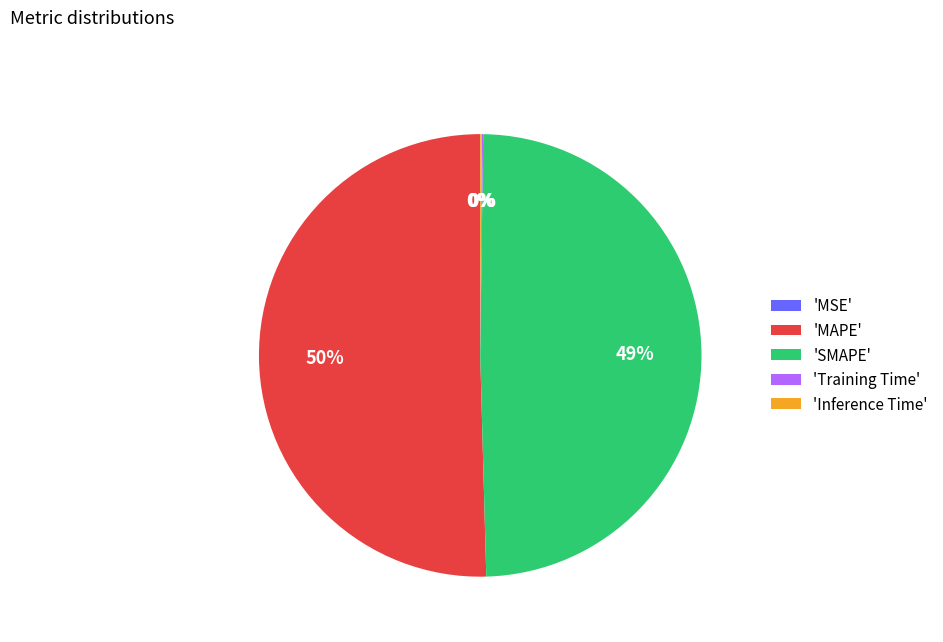

The 'MAPE' slice represents 50% of the pie. True or false?

True